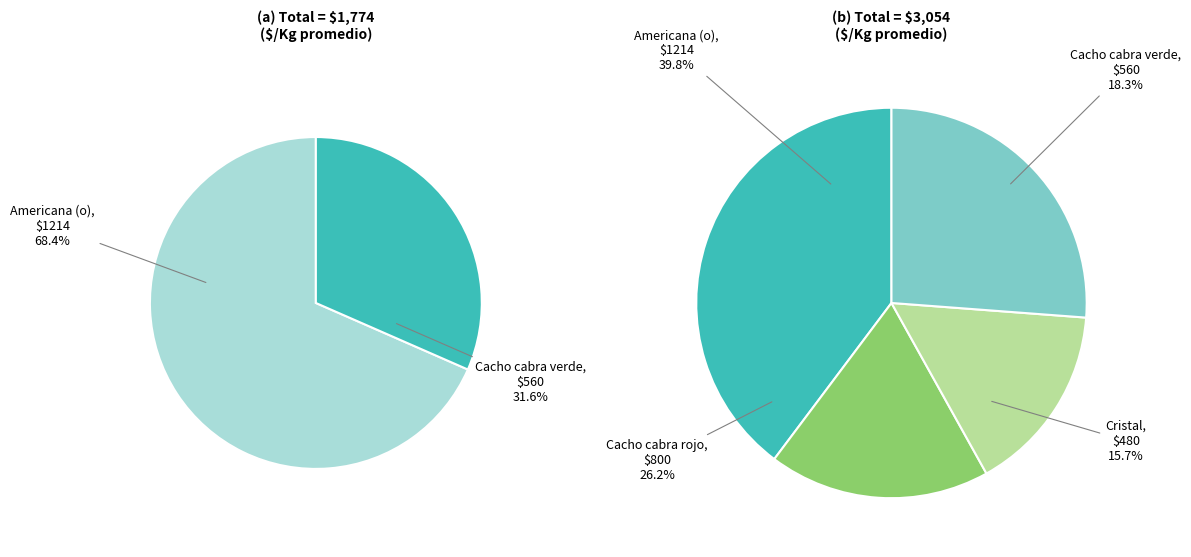

Which slice is the largest?

Americana (o)